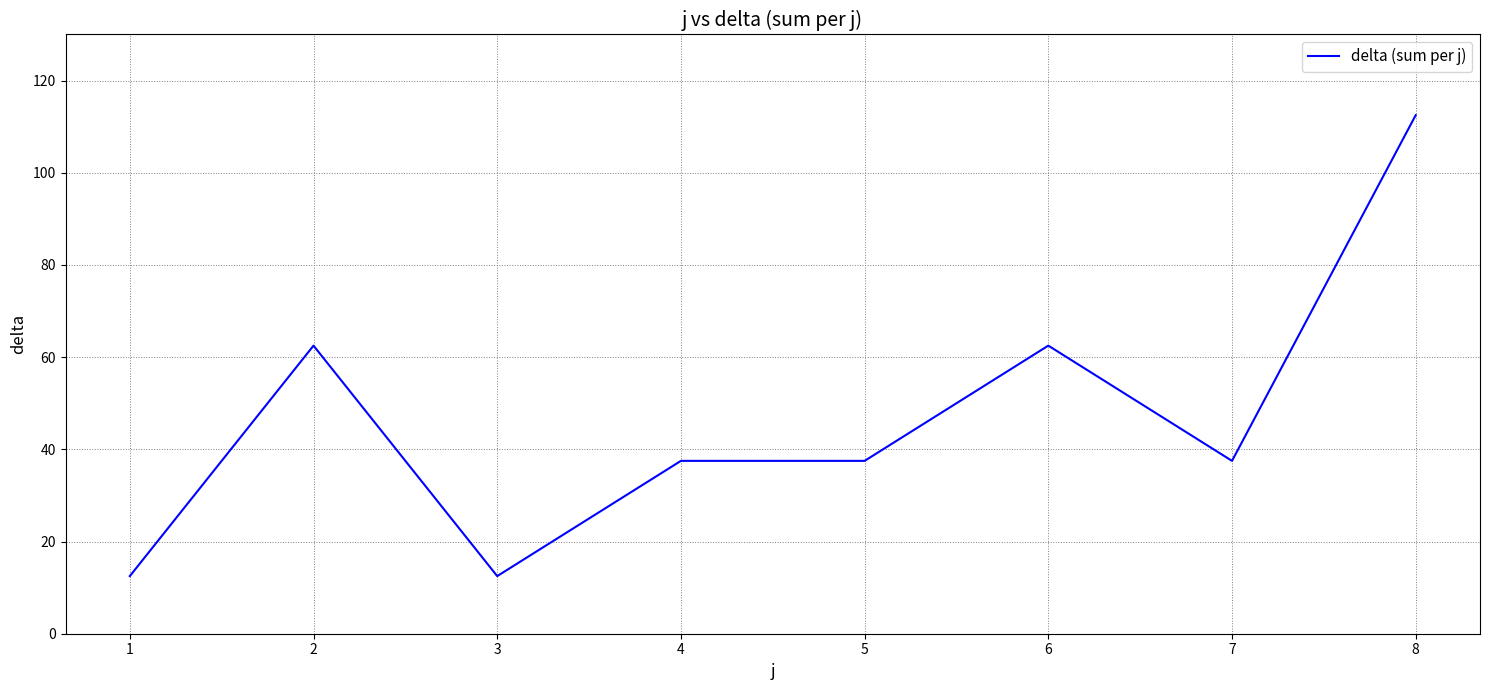

What is the smallest value displayed?

12.5